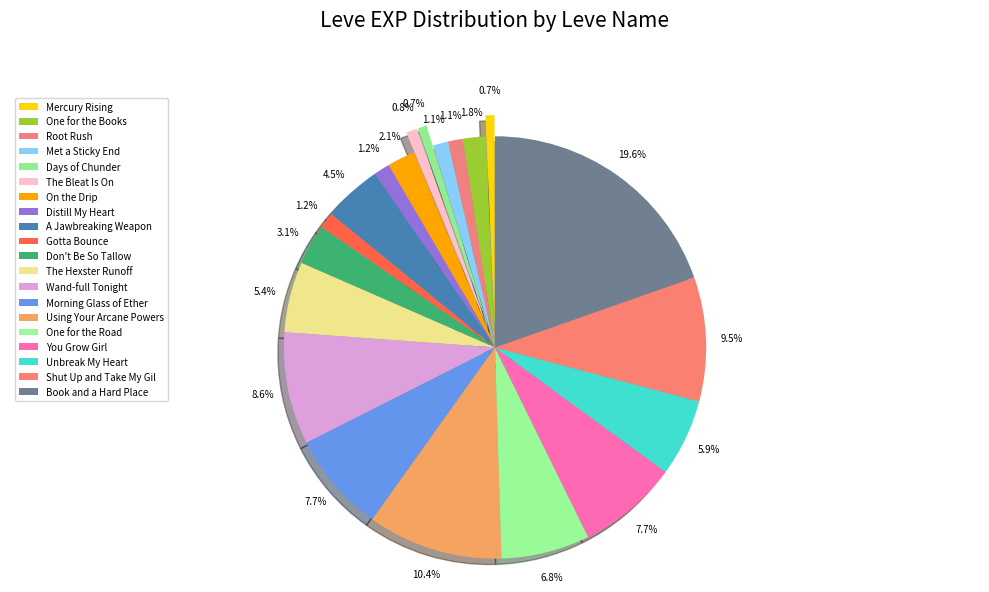

True or false: Morning Glass of Ether accounts for 8% of the total.

True